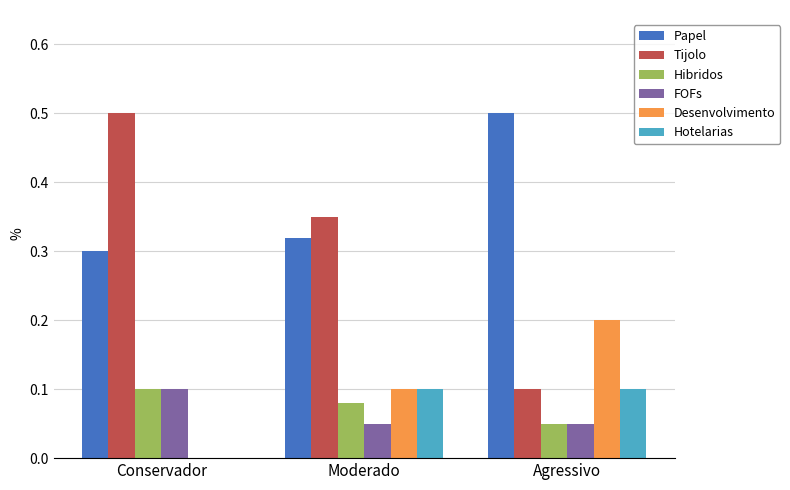

The value of FOFs at Agressivo is 0.1. True or false?

True